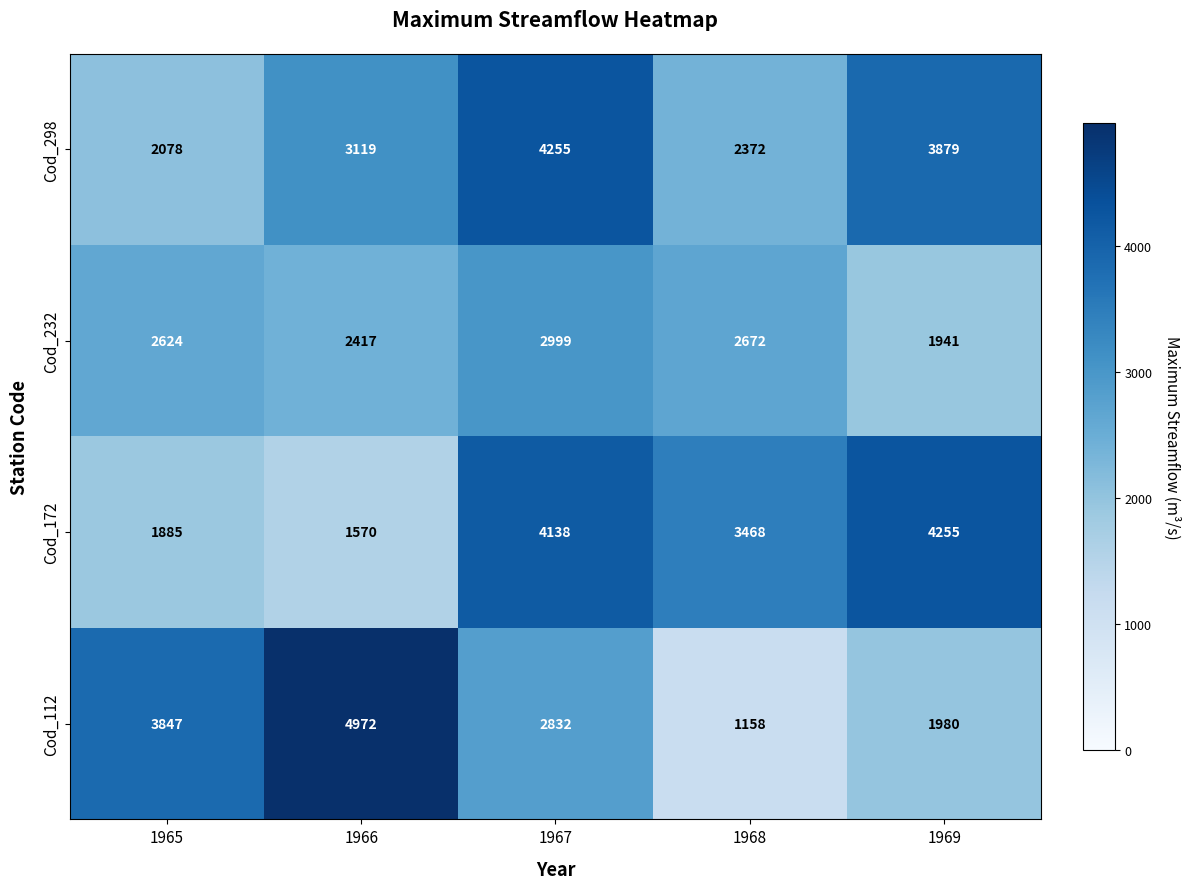

The value of Cod_232 at 1965 is 1308. True or false?

False